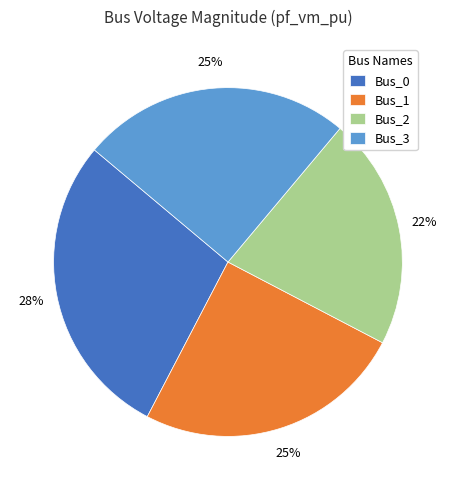

Which slice is the largest?

Bus_0